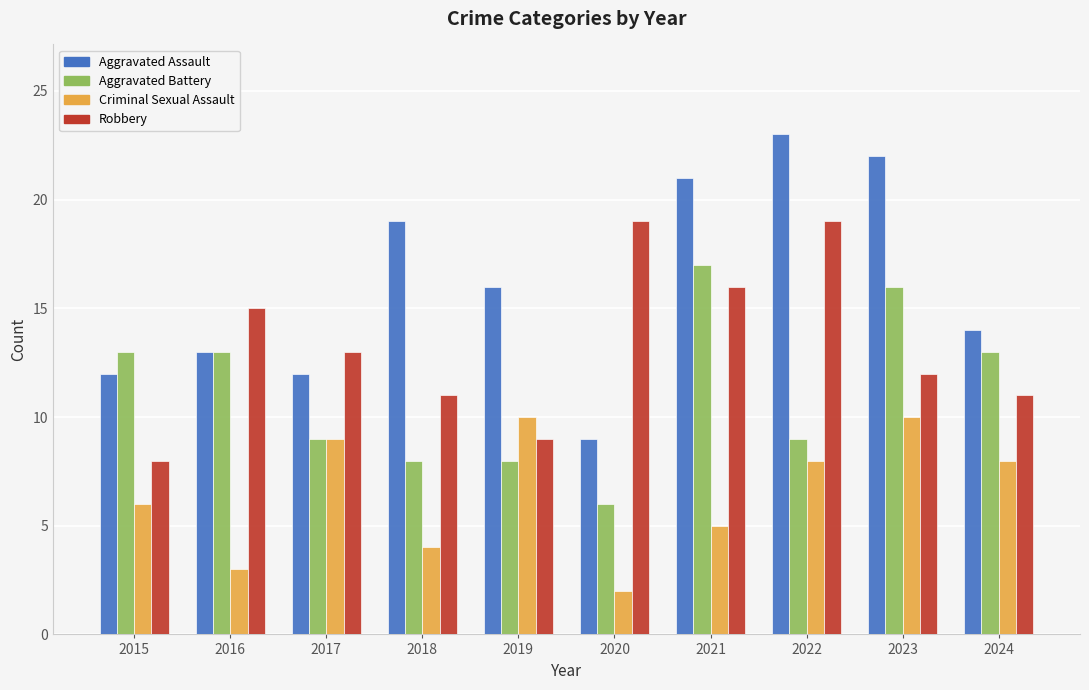

What is the spread (max minus min) of values at 2020?

17